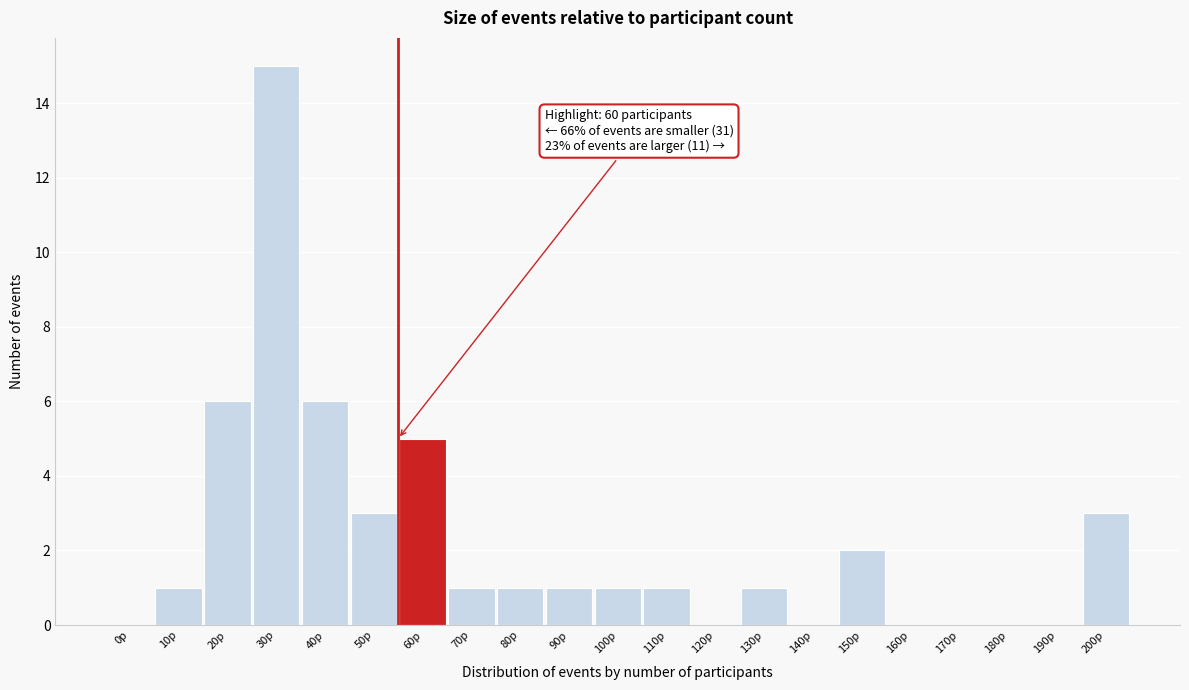

Reading left to right, what are all the values shown in this chart?

0p=0	10p=1	20p=6	30p=15	40p=6	50p=3	60p=5	70p=1	80p=1	90p=1	100p=1	110p=1	120p=0	130p=1	140p=0	150p=2	160p=0	170p=0	180p=0	190p=0	200p=3